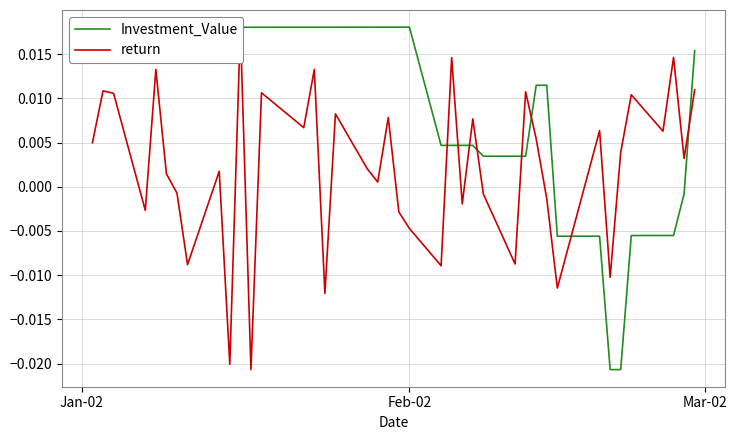

In return, how many points are lower than both neighbors (excluding endpoints)?

14